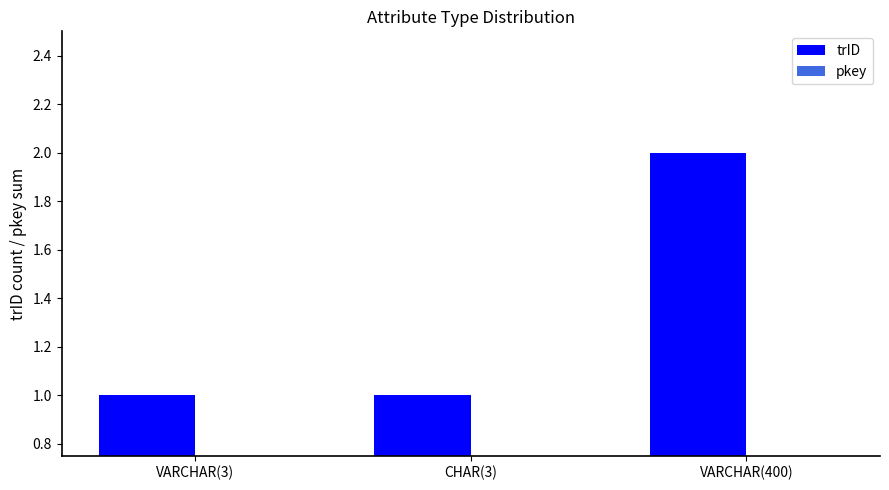

The chart shows a value of 2 at VARCHAR(400). True or false?

True